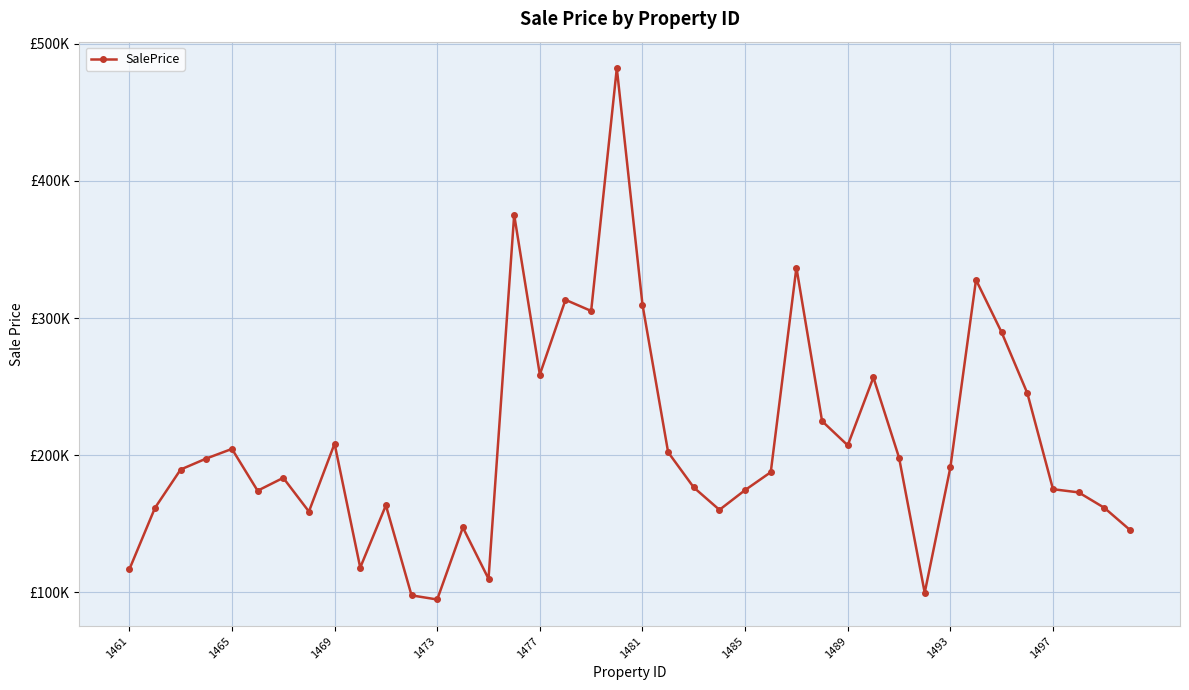

Is this an area chart (filled region under the line)?

No